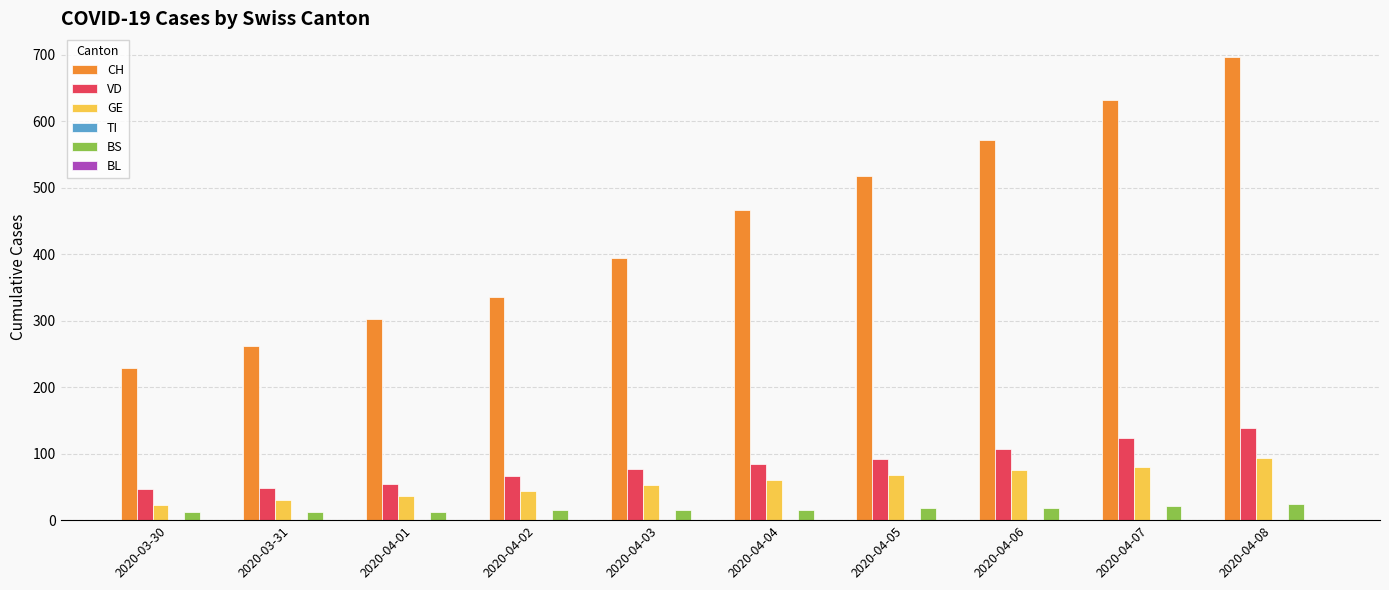

What is the difference between the maximum and minimum values in the GE series?

70